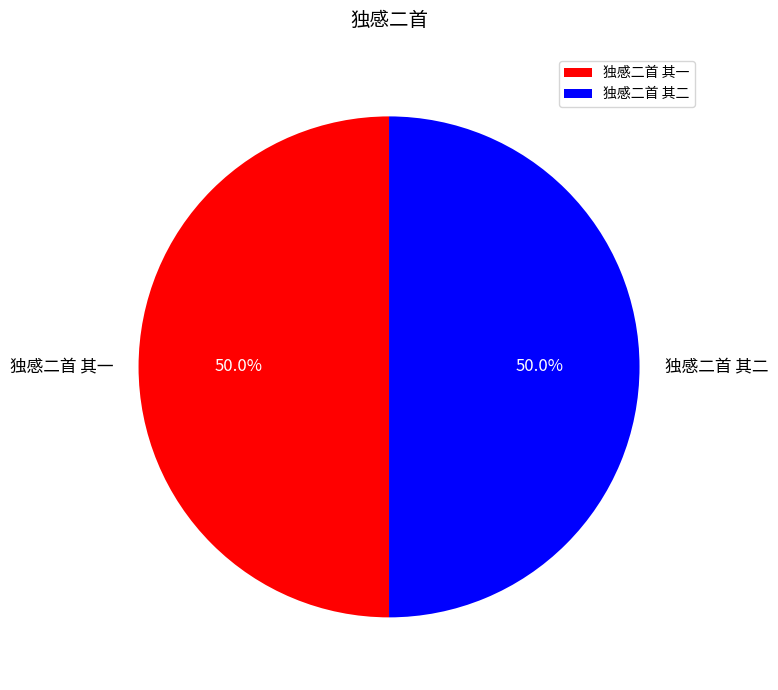

To the nearest percent, what is the average slice percentage?

50%